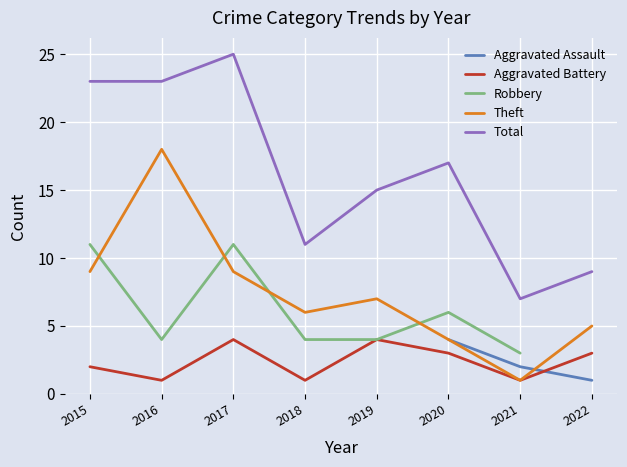

The value of Theft at 2022 is 5.0. True or false?

True